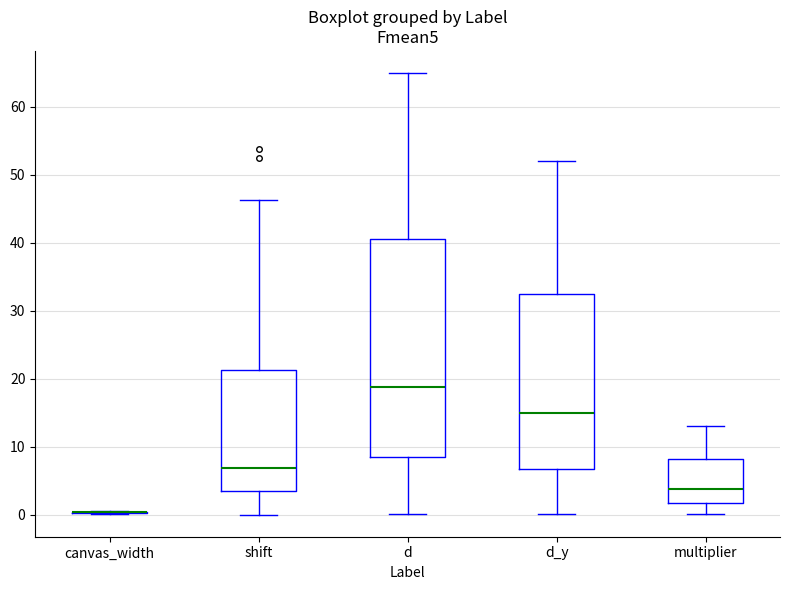

Reading left to right, read every box against the y-axis: the position of its median line, the range the box covers, and the ends of its whiskers. The values are not printed on the chart, so give them approximately, as read against the axis.

canvas_width: box collapsed to a line at 0, whiskers 0 to 1
shift: median 7, box 3 to 21, whiskers 0 to 46
d: median 19, box 8 to 41, whiskers 0 to 65
d_y: median 15, box 7 to 33, whiskers 0 to 52
multiplier: median 4, box 2 to 8, whiskers 0 to 13